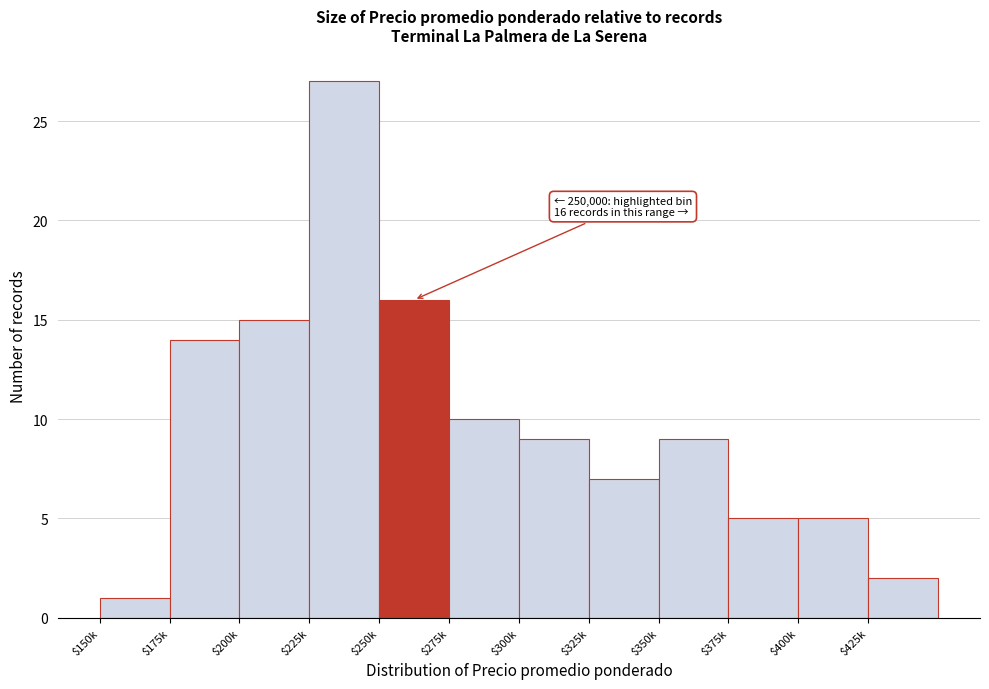

Reading left to right, list all the values displayed in this chart.

1	14	15	27	16	10	9	7	9	5	5	2